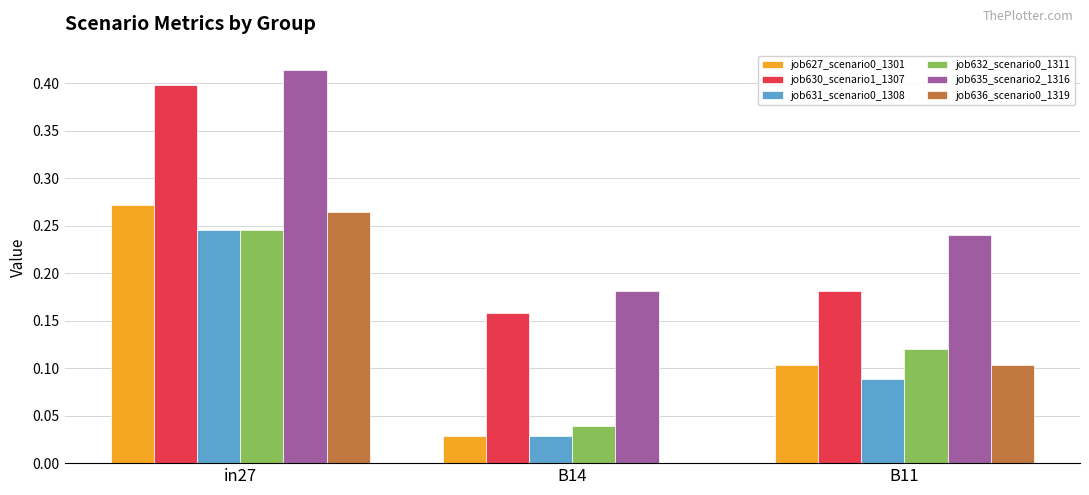

What is the total value across all series at in27?

1.8